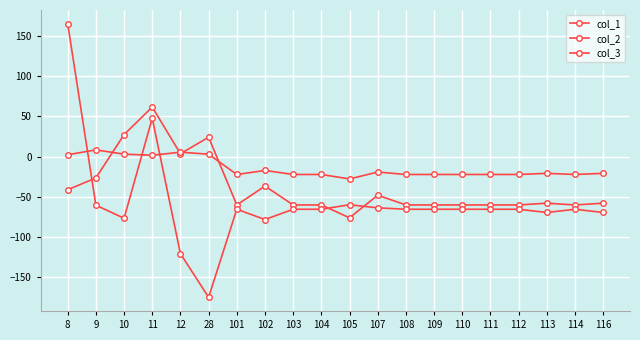

What is the smallest value displayed?

-175.7